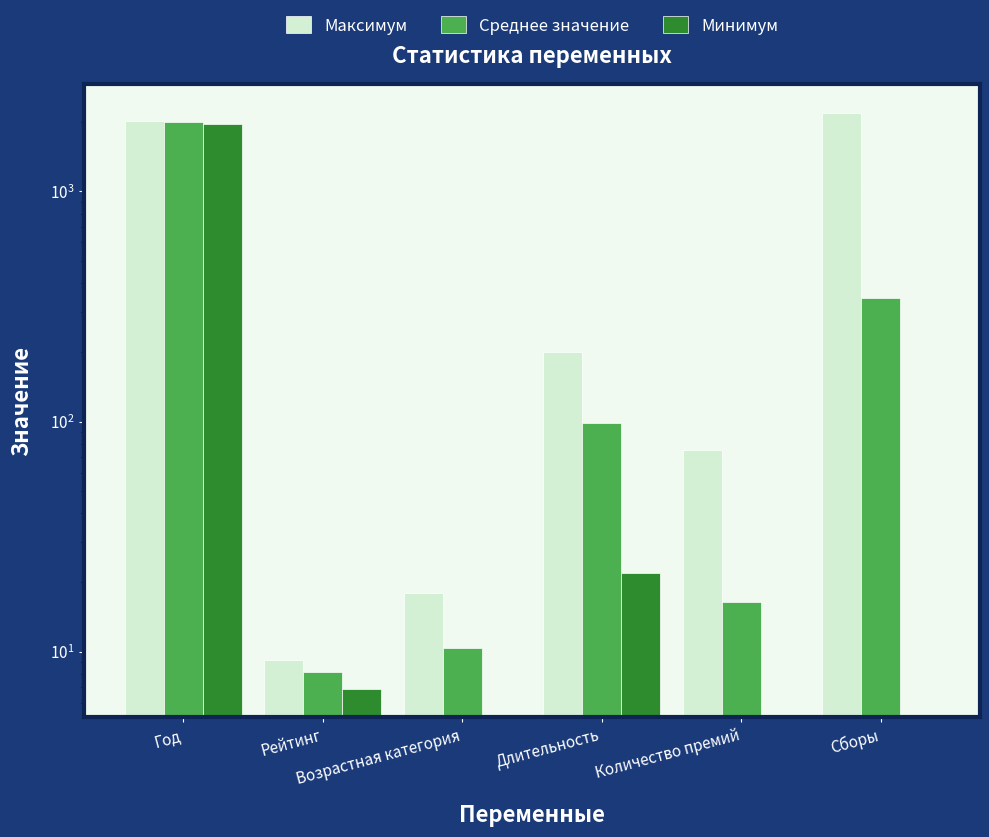

What is the sum of all Среднее значение values?

2482.7